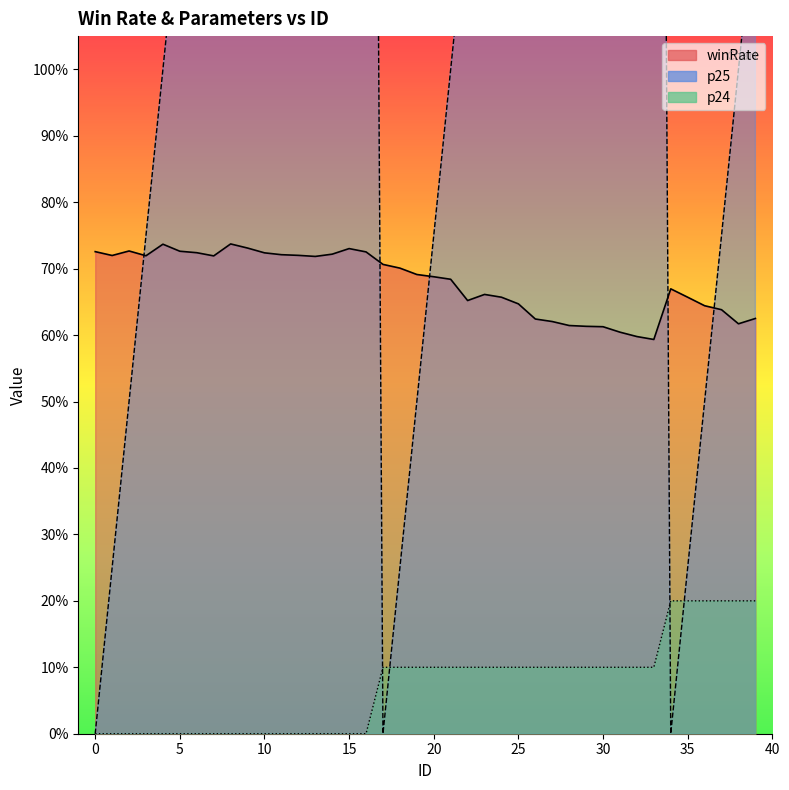

True or false: p24 has a value of 0.0 at 31.

False